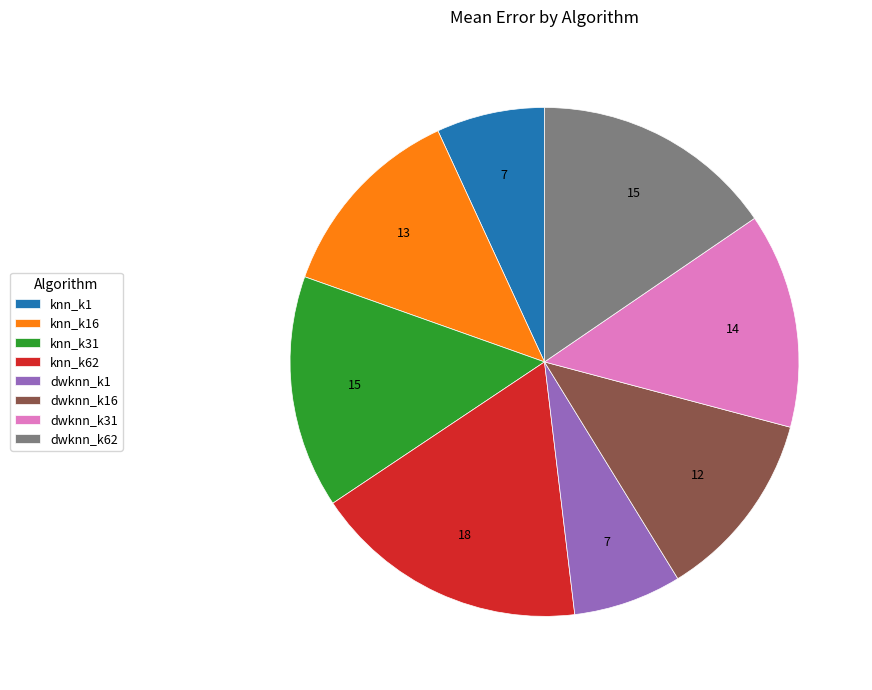

Combined, do knn_k31 and knn_k1 account for over 50%?

No